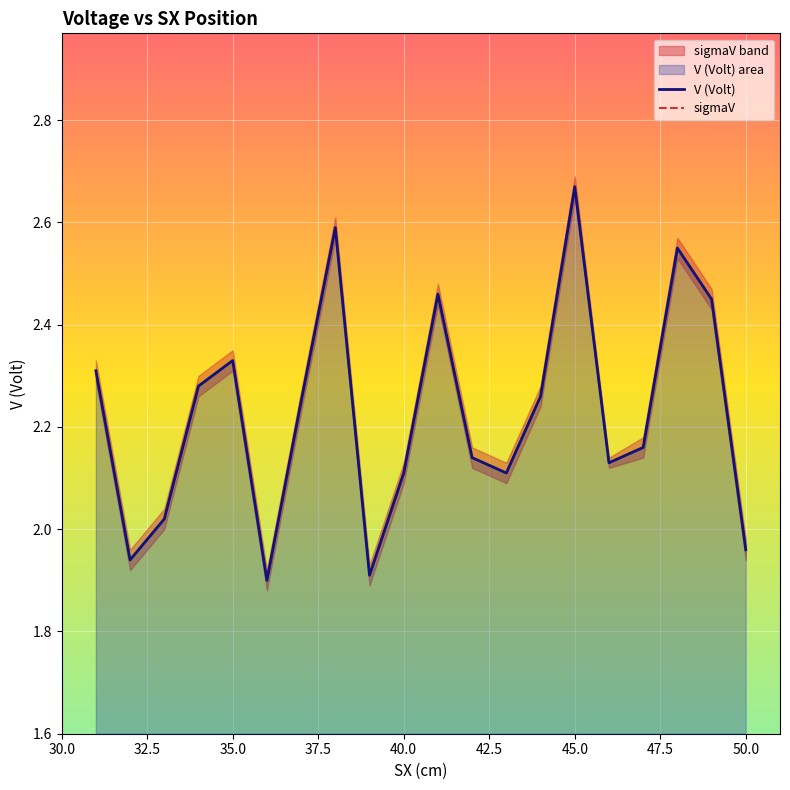

What is the minimum value for V (Volt)?

1.9